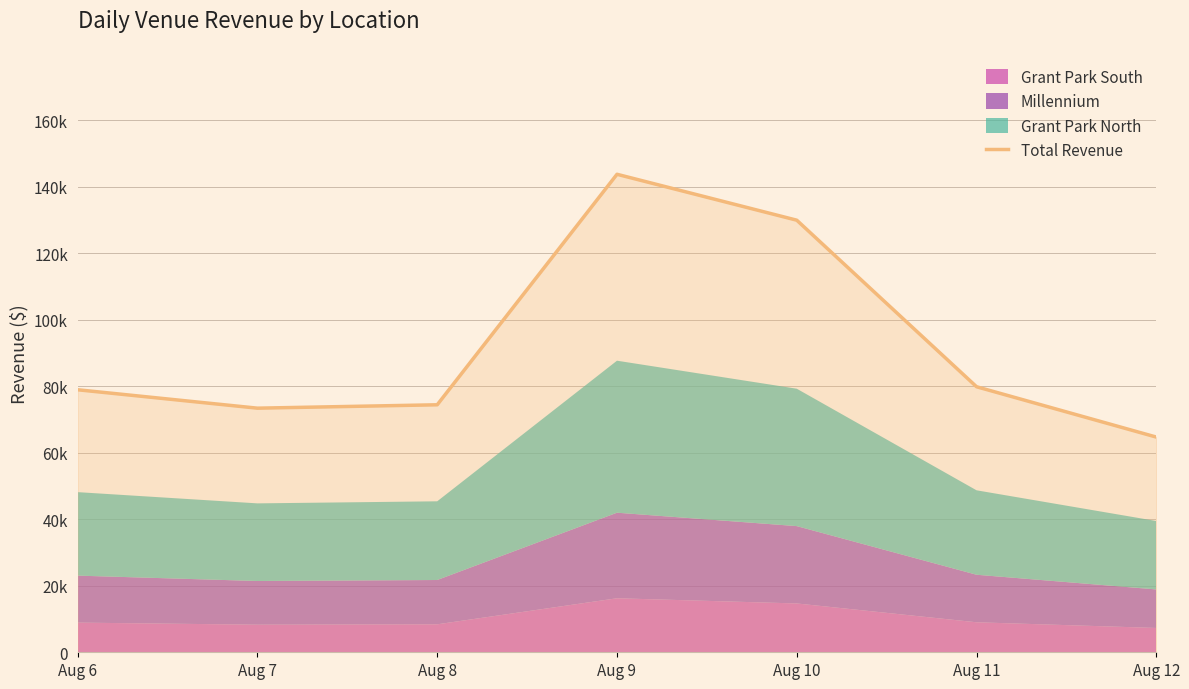

How many lines are shown in the chart?

1